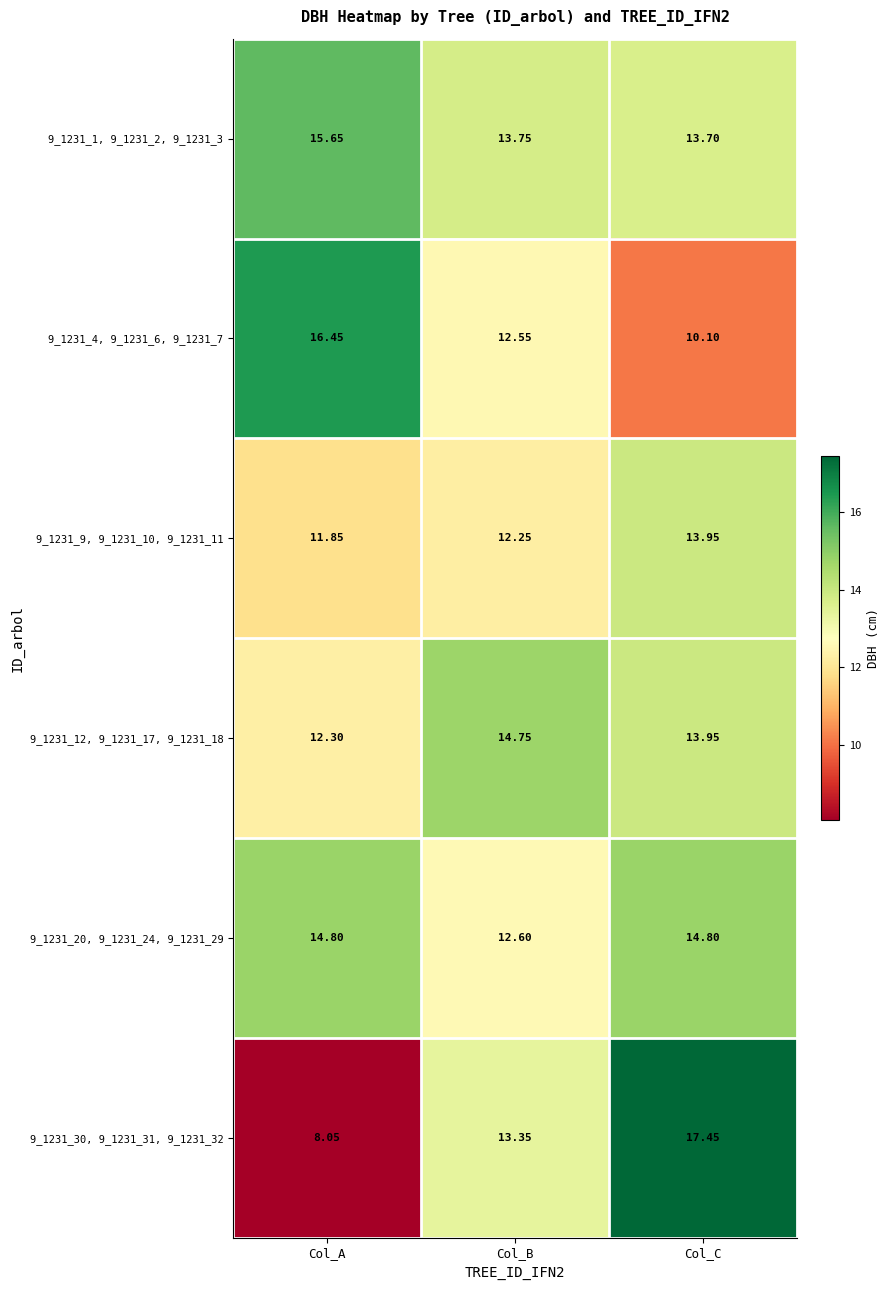

How many values in the 9_1231_4, 9_1231_6, 9_1231_7 series exceed 12?

2